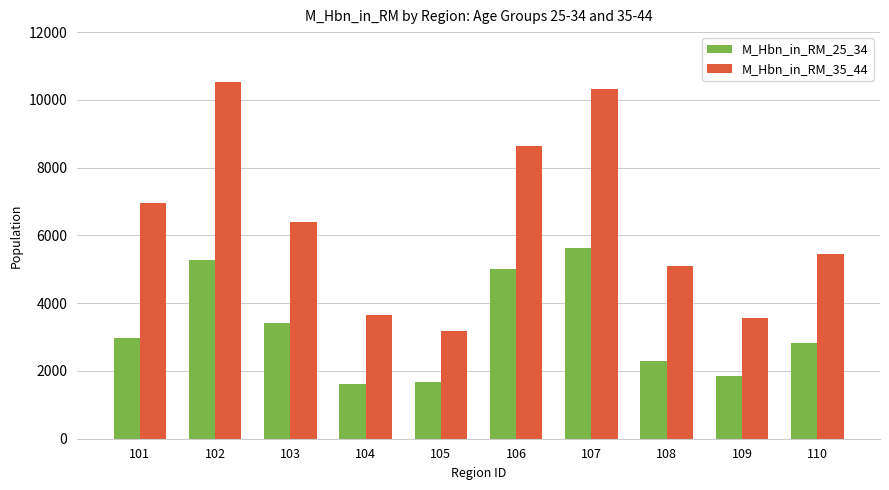

How many bars are there in each group?

2